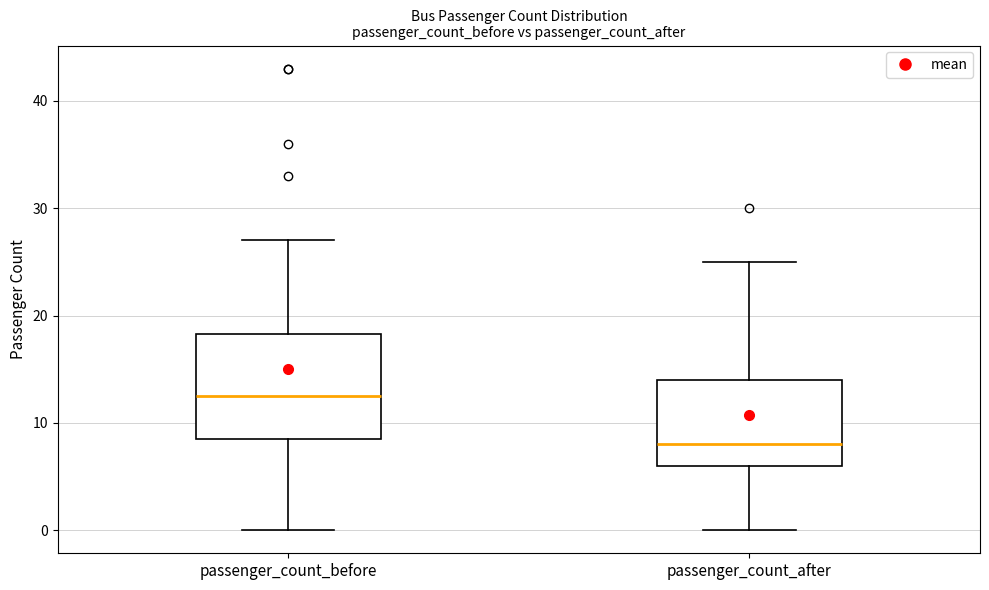

Comparing the boxes themselves (not the whiskers), which one is the tallest?

passenger_count_before